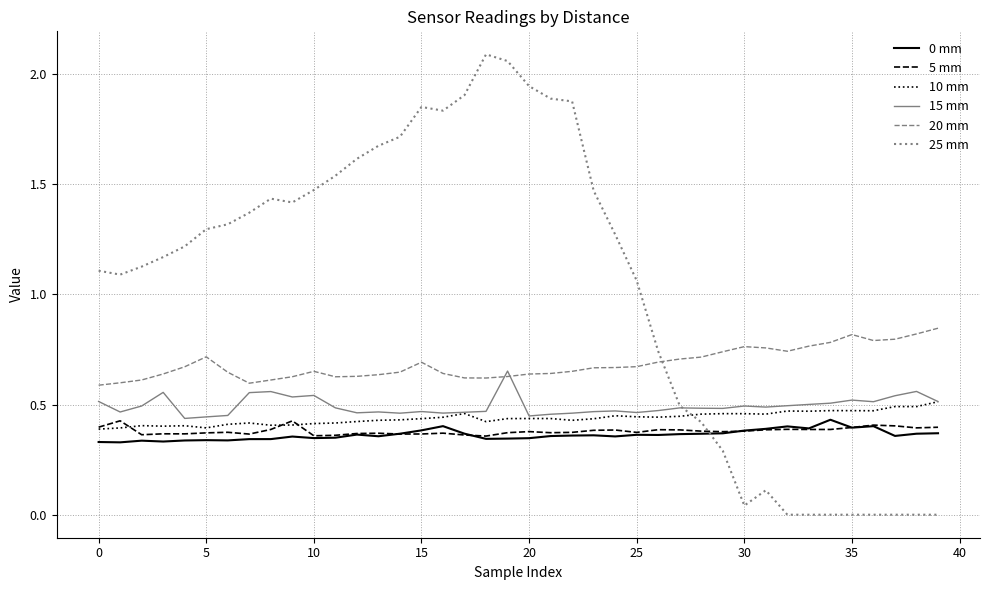

How many intersections are there between 20 mm and 15 mm?

2